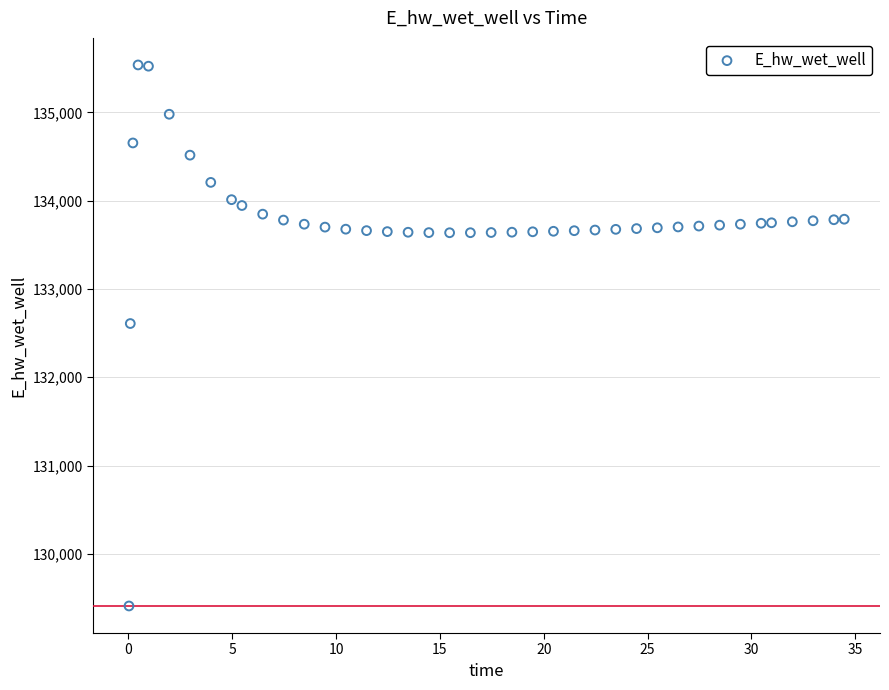

What Y value in the scatter plot is closest to 132473?

132608.2